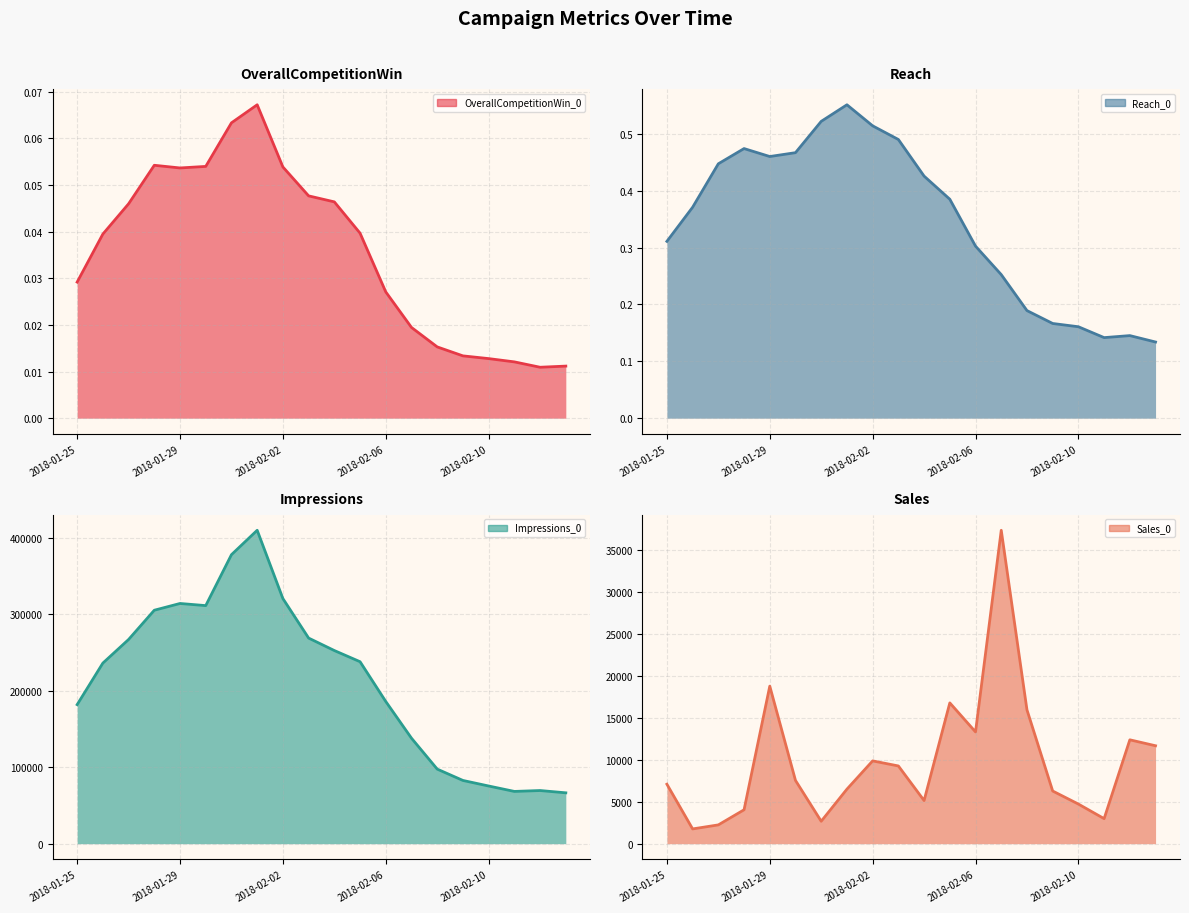

True or false: OverallCompetitionWin_0 and Impressions_0 cross at least once.

False